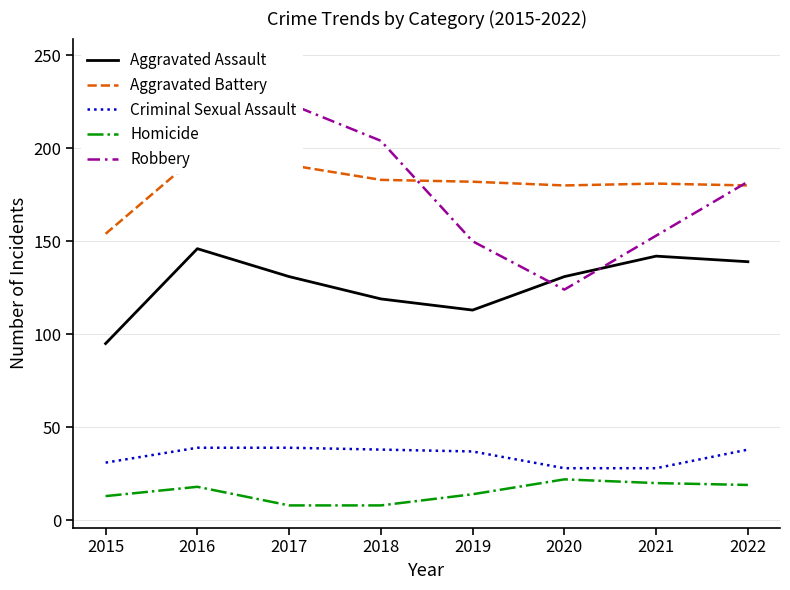

Is the value of Aggravated Assault at 2018 greater than the value of Homicide at 2017?

Yes